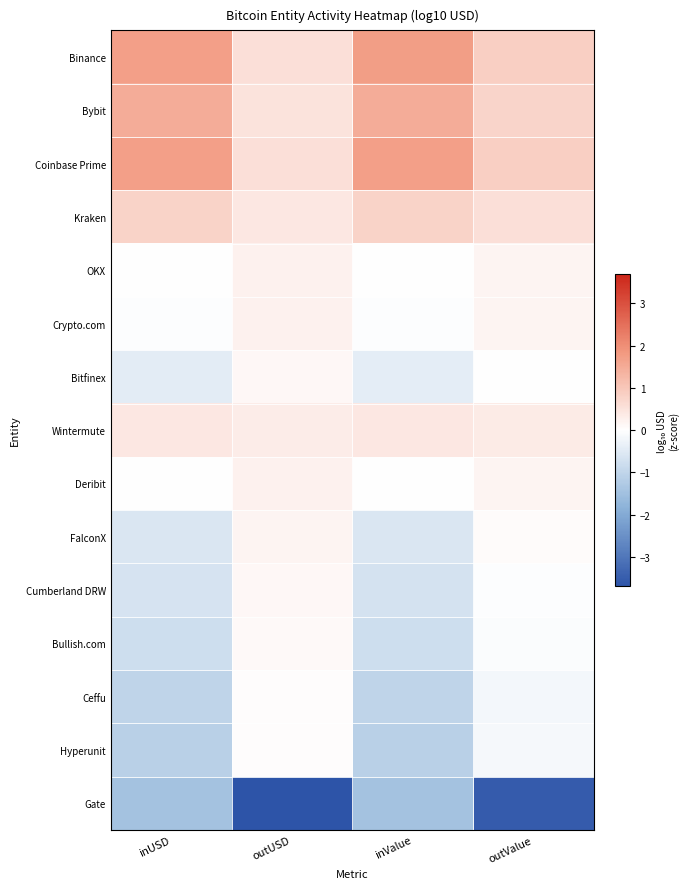

At which category does the chart reach its minimum across all series?

outUSD